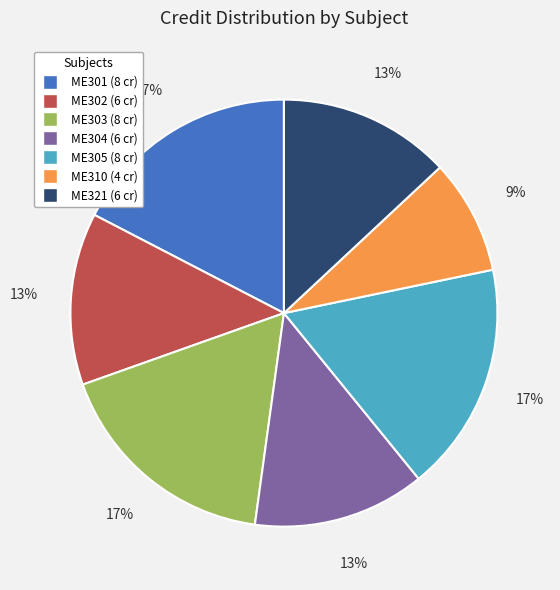

How many segments does this pie chart have?

7